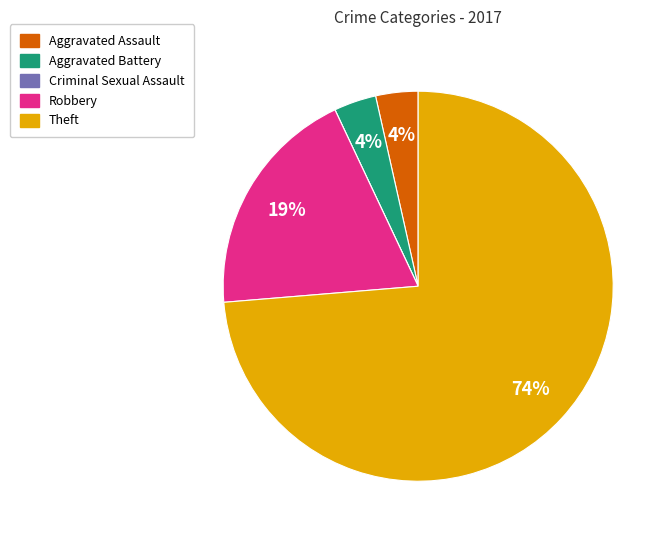

To the nearest percent, what is the average slice percentage?

20%